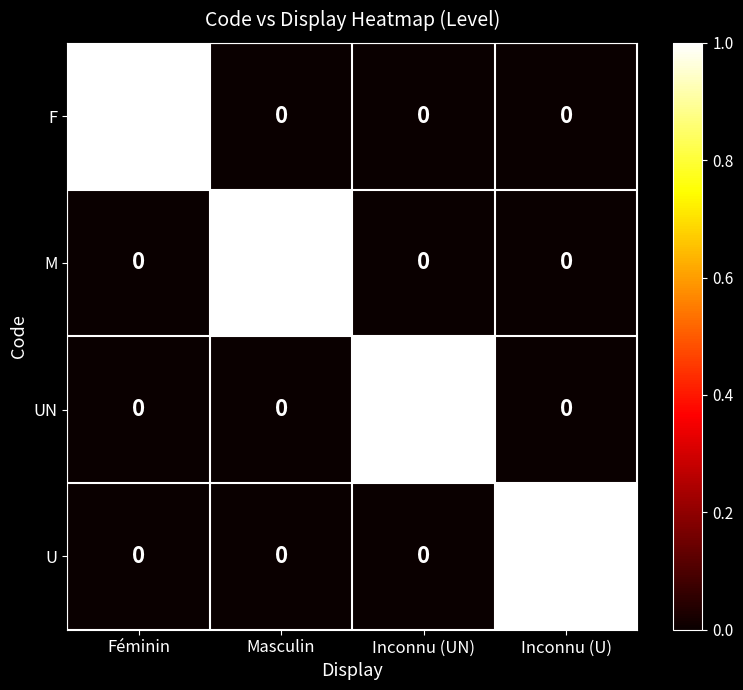

Count the U values in the range 0 to 1.

4